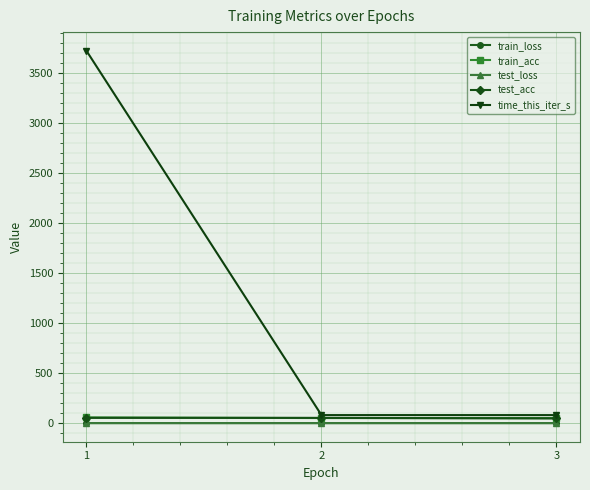

What are all the series names shown in the legend?

train_loss, train_acc, test_loss, test_acc, time_this_iter_s